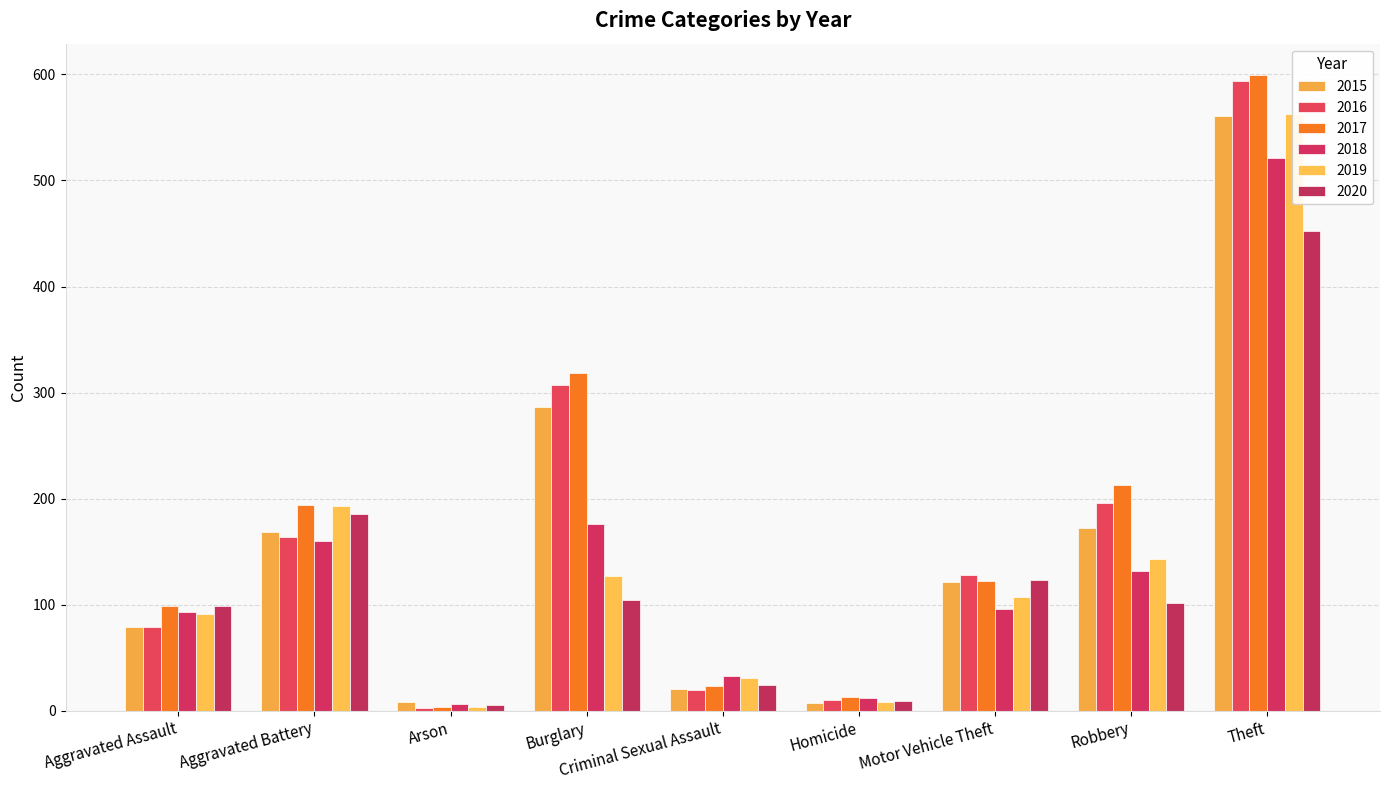

Which series changed the most between Arson and Theft?

2017